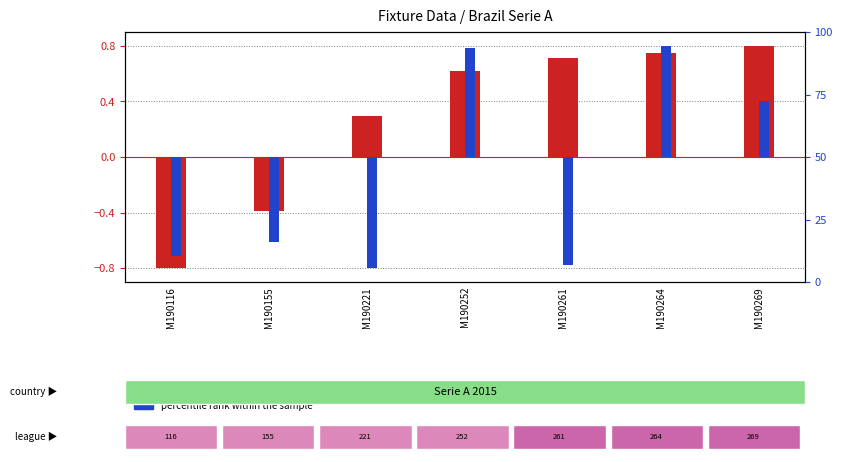

What are all the series names shown in the legend?

log ratio, percentile rank within the sample